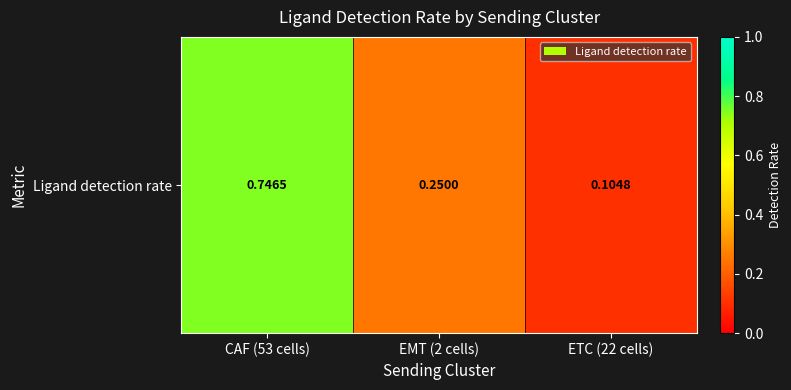

What is the sum of all values?

1.1